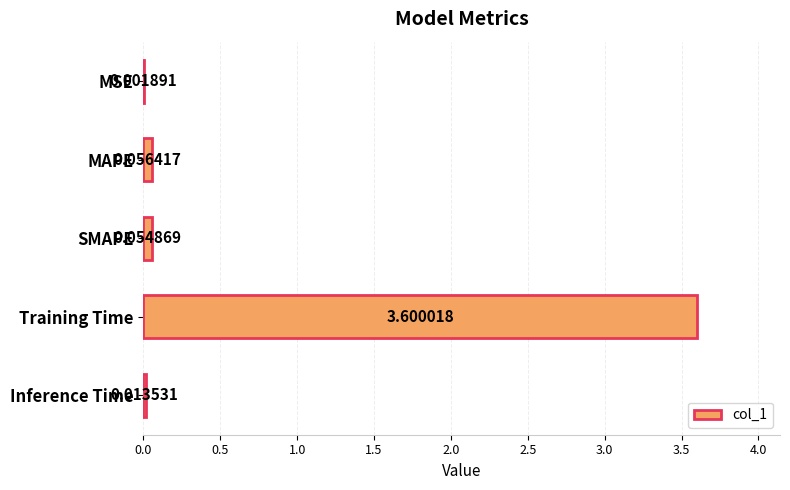

What is the change in value from Training Time to MAPE?

-3.5